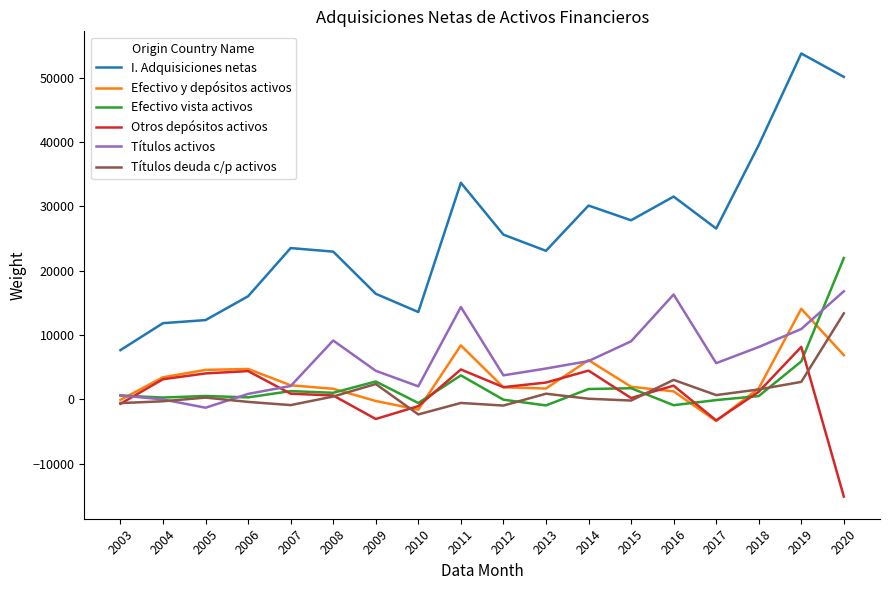

What are all the series names shown in the legend?

I. Adquisiciones netas, Efectivo y depósitos activos, Efectivo vista activos, Otros depósitos activos, Títulos activos, Títulos deuda c/p activos